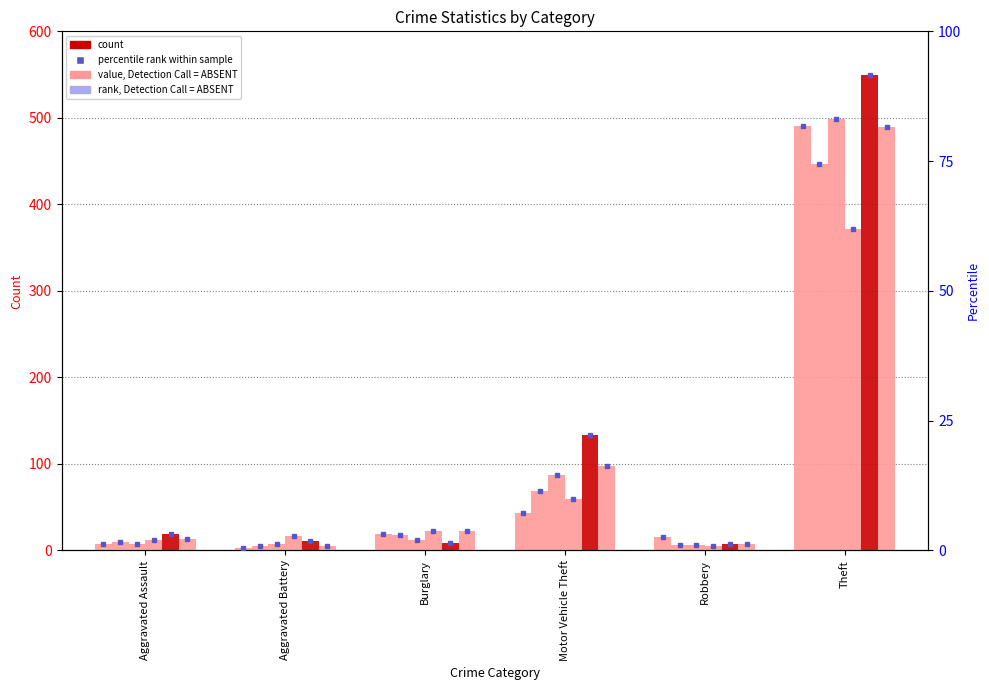

The 2017 series shows 6 at Robbery. True or false?

True